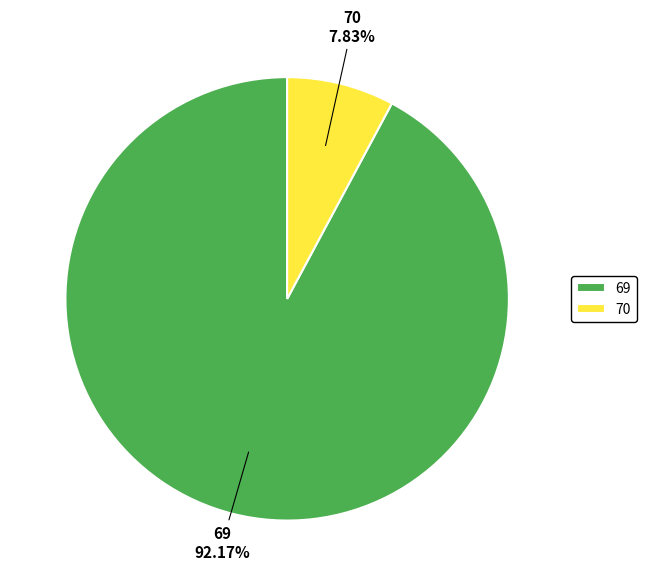

How many slices are in this pie chart?

2